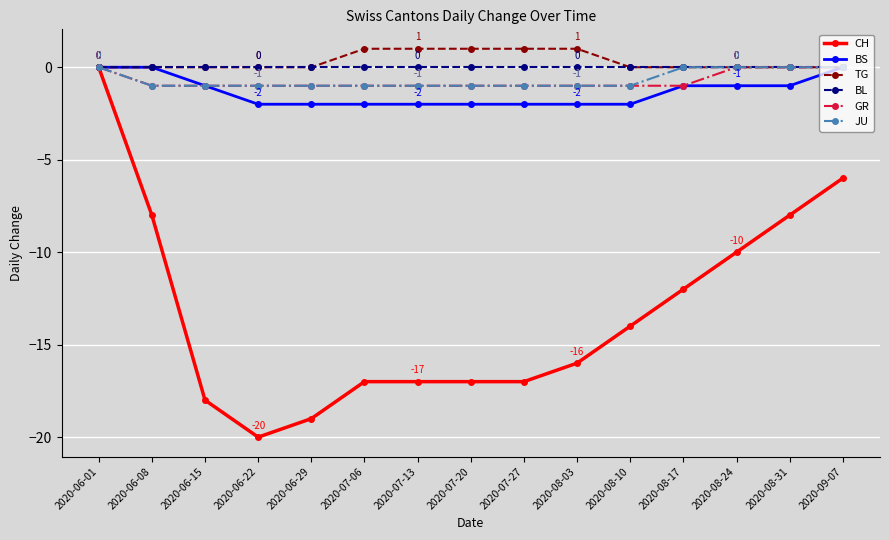

How many data points in CH are above -16?

7